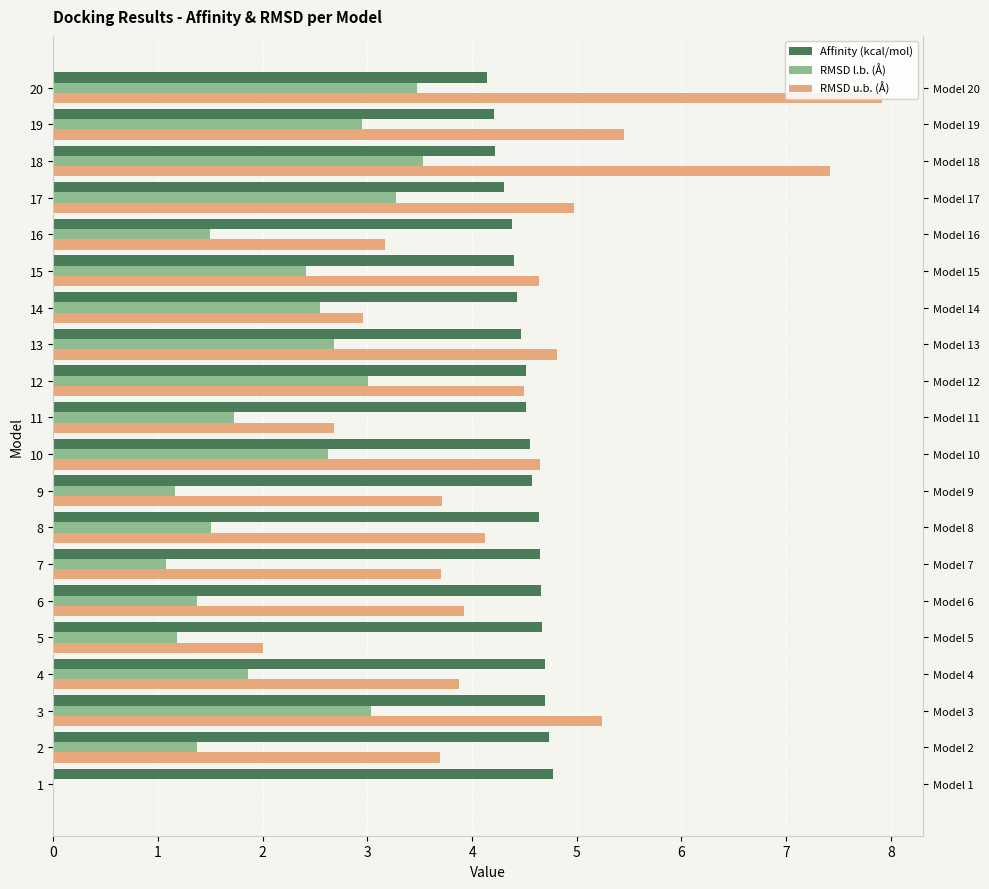

What is the average value of the Affinity (kcal/mol) series?

4.5